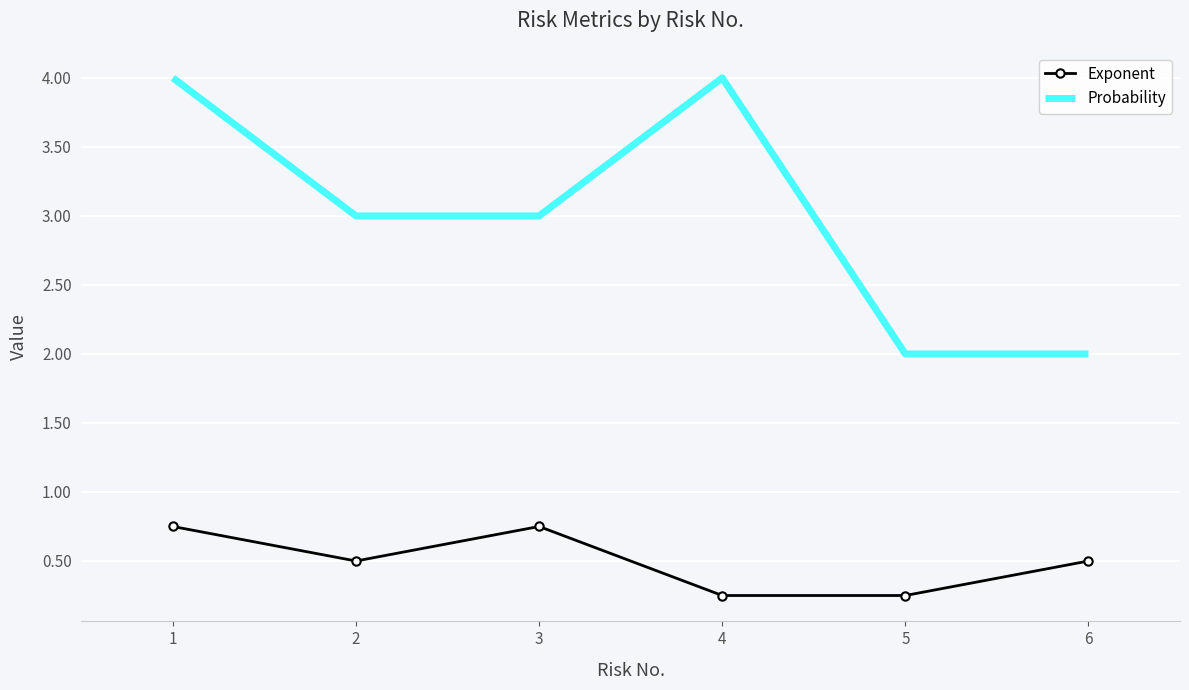

True or false: Probability and Exponent cross at least once.

False